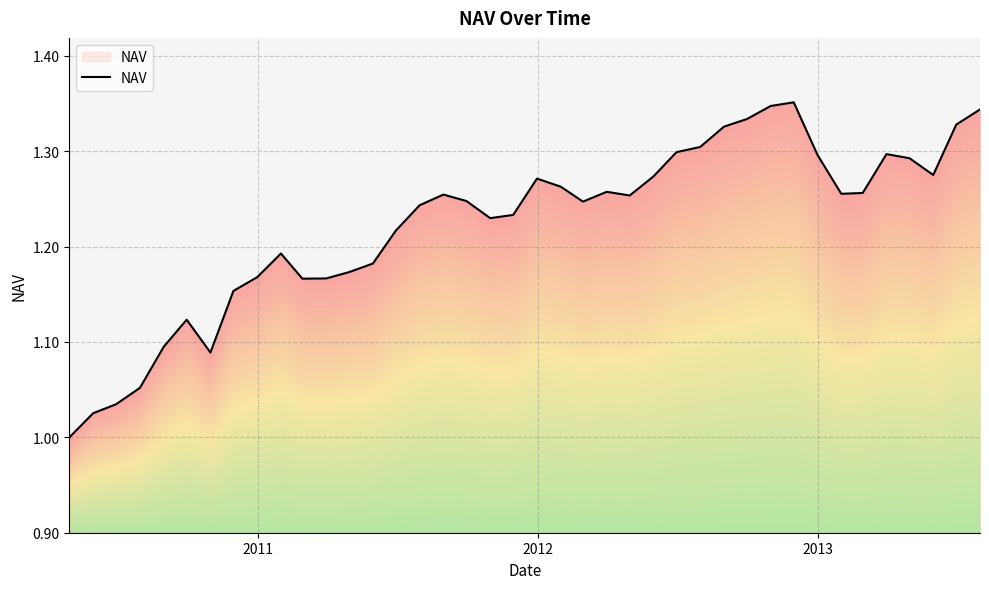

True or false: the data has more than 2 interior local peaks.

True